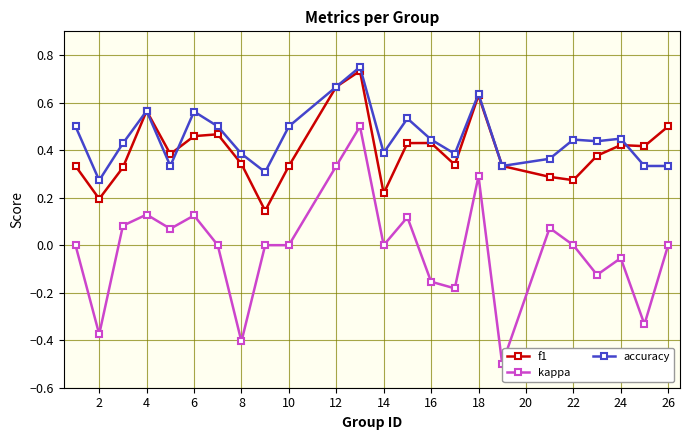

True or false: accuracy has more than 1 interior local peaks.

True